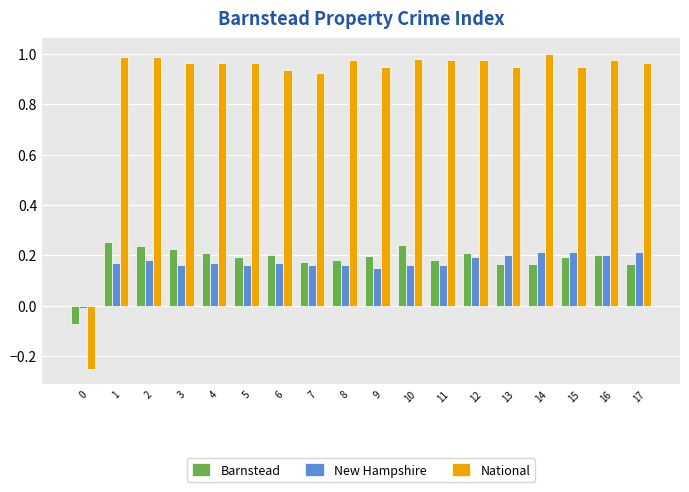

Is the value of New Hampshire at 1 greater than the value of National at 0?

Yes